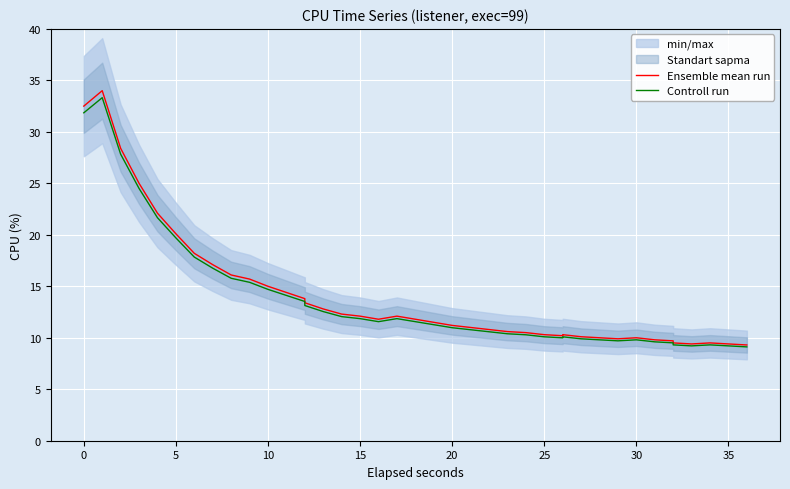

What is the difference between the second highest and second lowest values in the Controll run series?

22.6